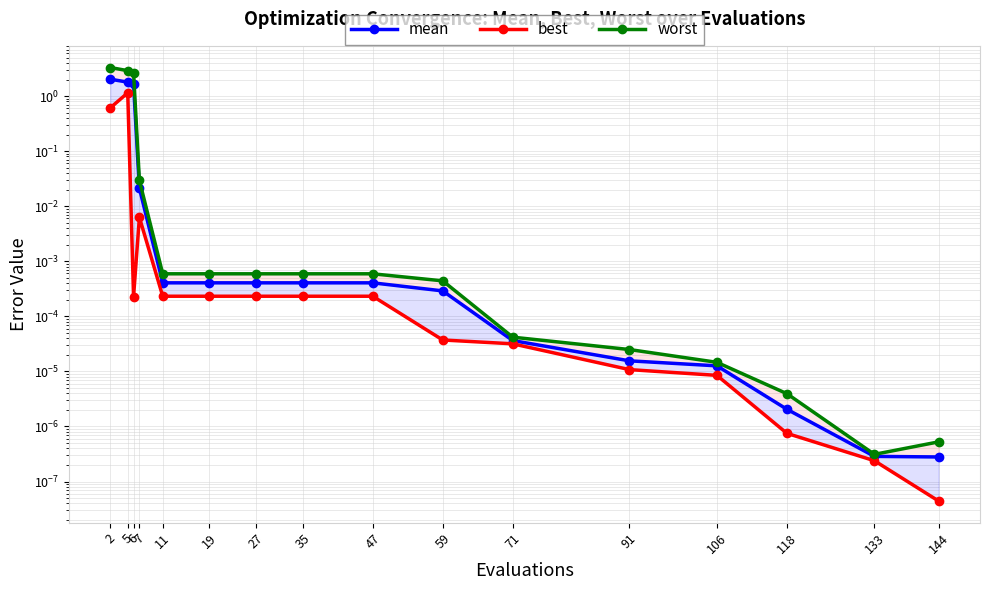

True or false: best and mean intersect in this chart.

False